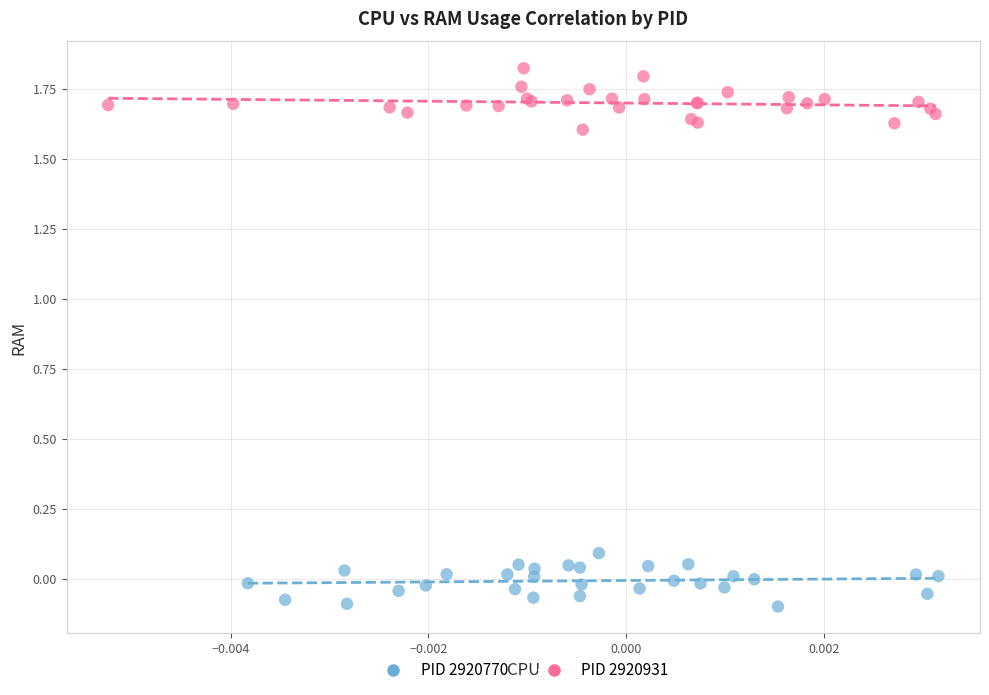

Which series contains the lowest Y value?

PID 2920770